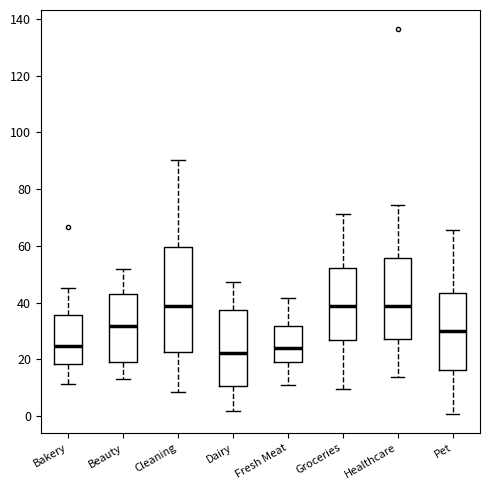

Reading left to right, read every box against the y-axis: the position of its median line, the range the box covers, and the ends of its whiskers. The values are not printed on the chart, so give them approximately, as read against the axis.

Bakery: median 24, box 18 to 36, whiskers 12 to 46
Beauty: median 32, box 20 to 44, whiskers 12 to 52
Cleaning: median 38, box 22 to 60, whiskers 8 to 90
Dairy: median 22, box 10 to 38, whiskers 2 to 48
Fresh Meat: median 24, box 20 to 32, whiskers 10 to 42
Groceries: median 38, box 26 to 52, whiskers 10 to 72
Healthcare: median 38, box 28 to 56, whiskers 14 to 74
Pet: median 30, box 16 to 44, whiskers 0 to 66